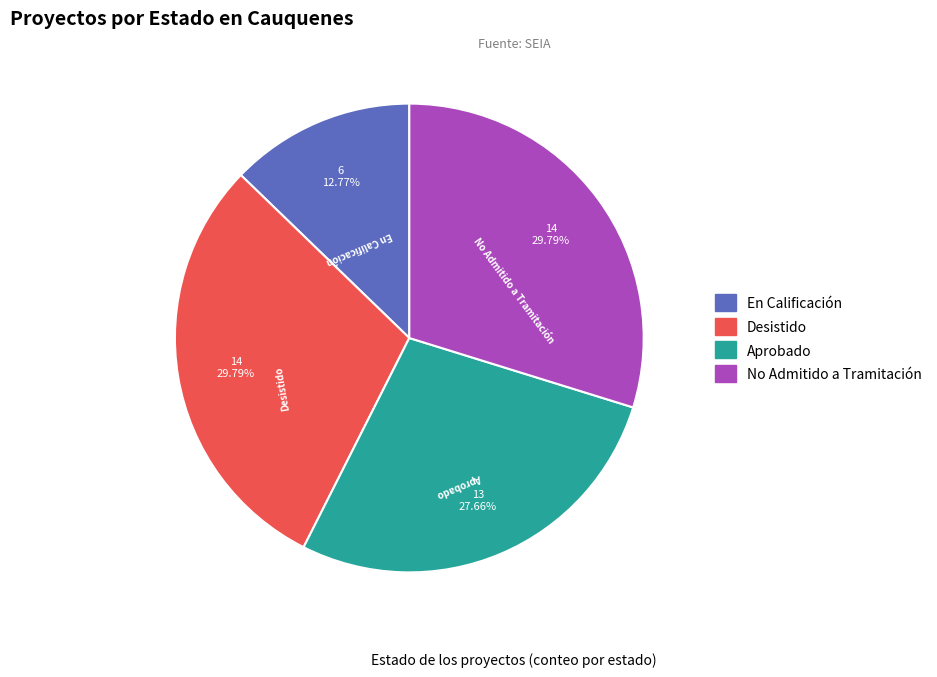

What is the ratio of the value at Aprobado to the value at Desistido?

0.9